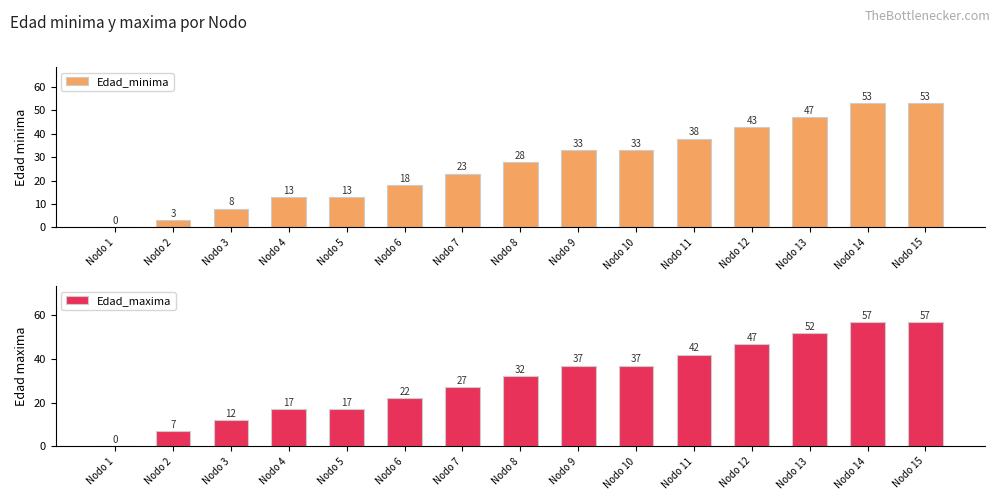

What value does the Edad_maxima series have at Nodo 10?

37